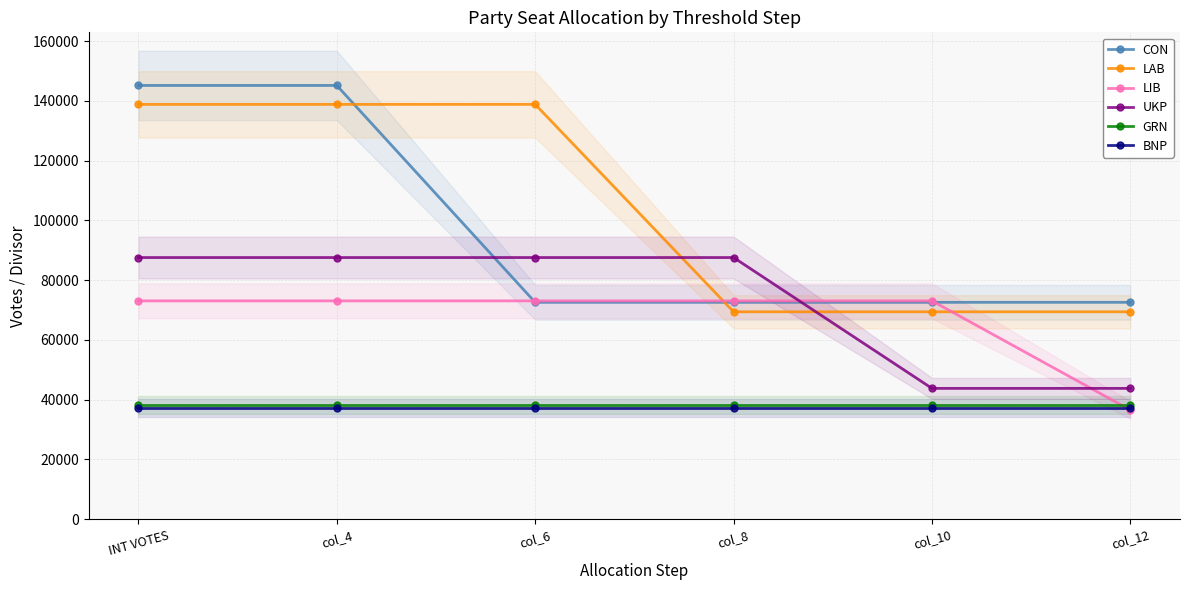

What is the highest value of the LAB series?

138852.0